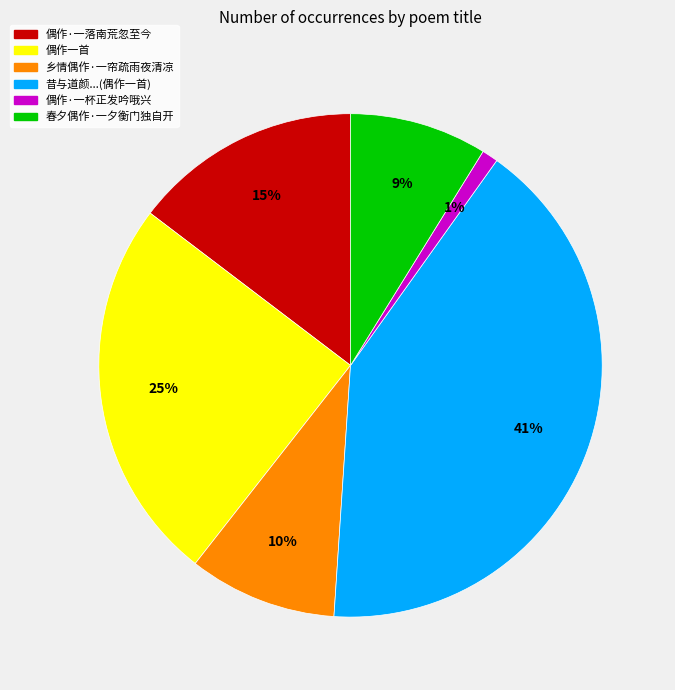

Do 偶作·一杯正发吟哦兴 and 春夕偶作·一夕衡门独自开 together represent more than half of the pie?

No